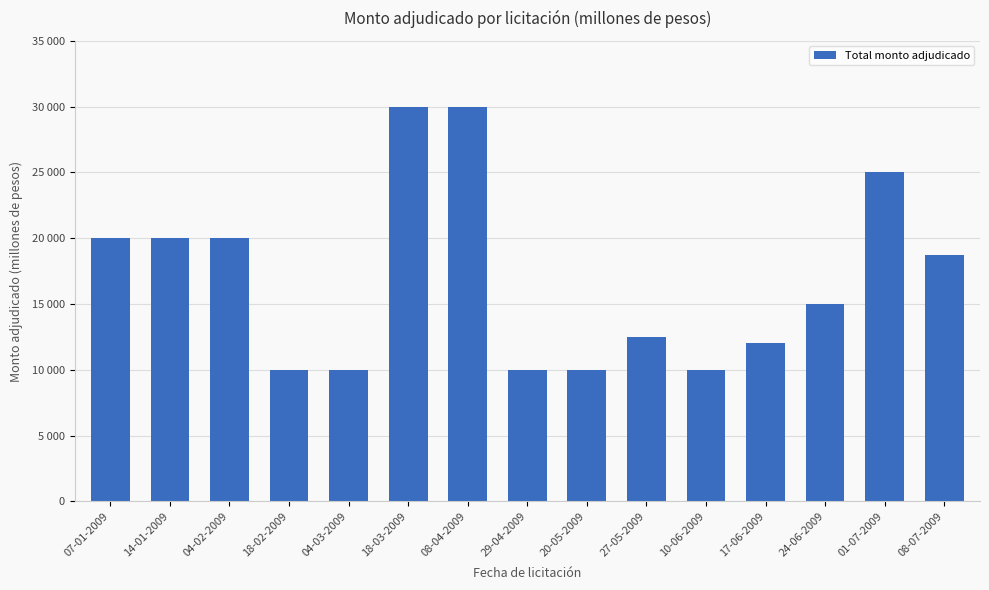

Are the bars horizontal?

No